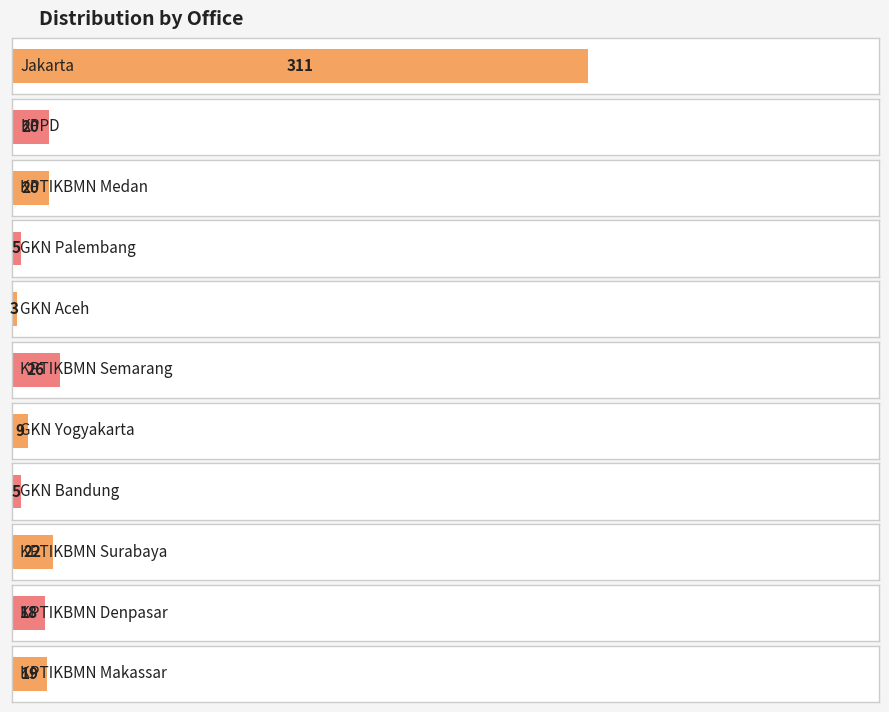

What is the value of the 3rd bar from the left?

20